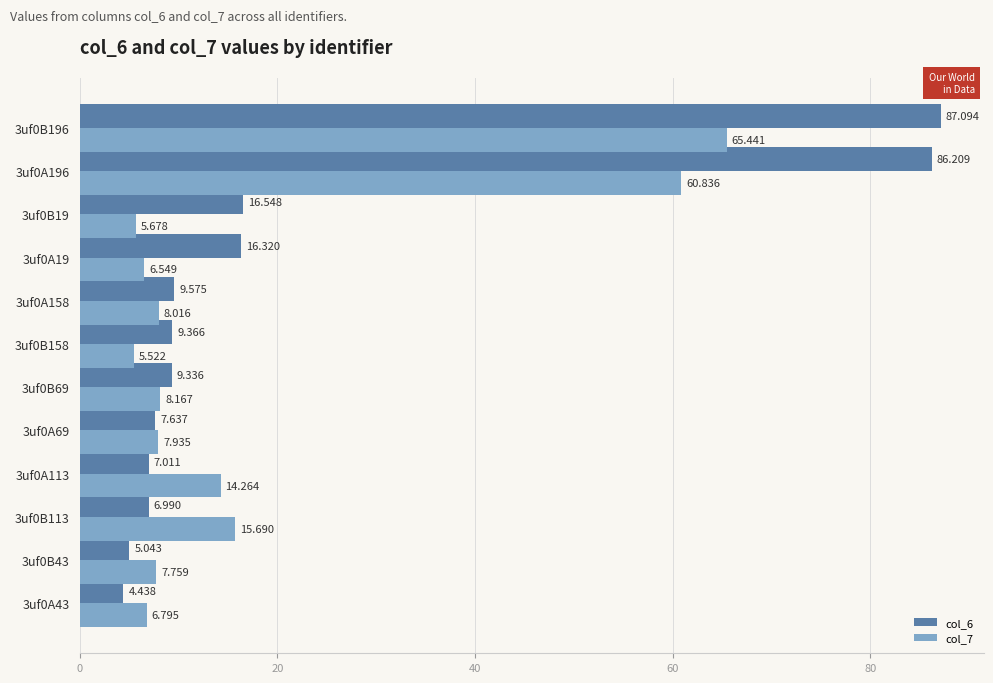

Is the value of col_7 at 3uf0B113 greater than the value of col_6 at 3uf0A69?

Yes